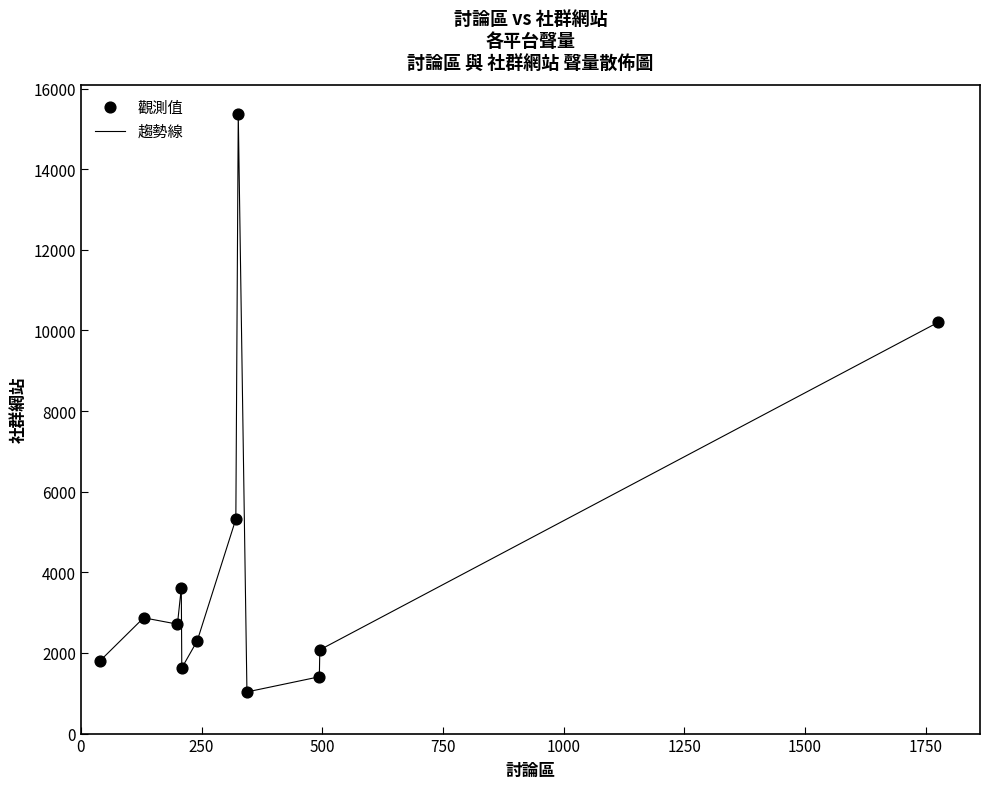

What is the difference between the maximum and minimum values?

14345